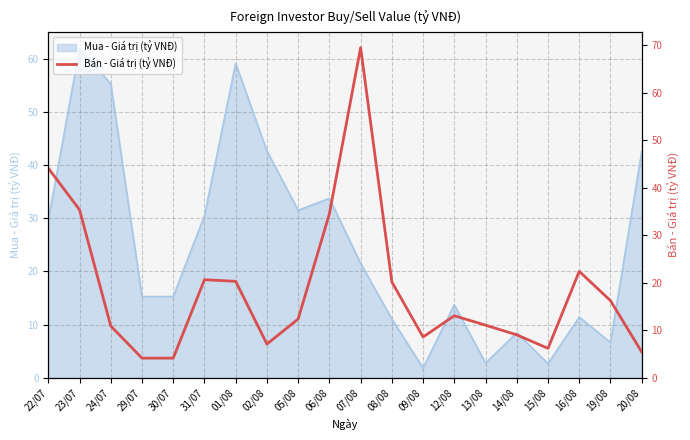

The Mua - Giá trị (tỷ VNĐ) series shows 4.9 at 08/08. True or false?

False